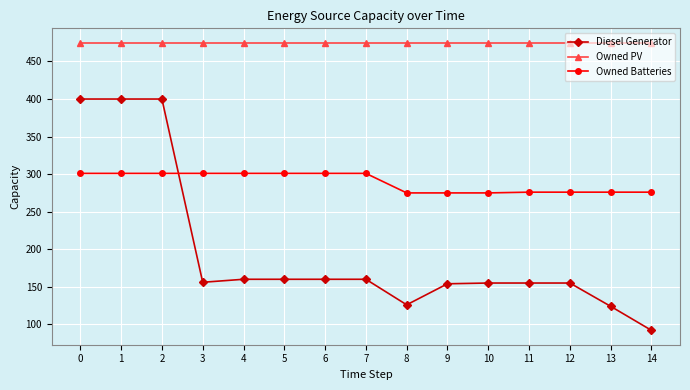

Is it true that Owned PV equals 475 at 4?

True